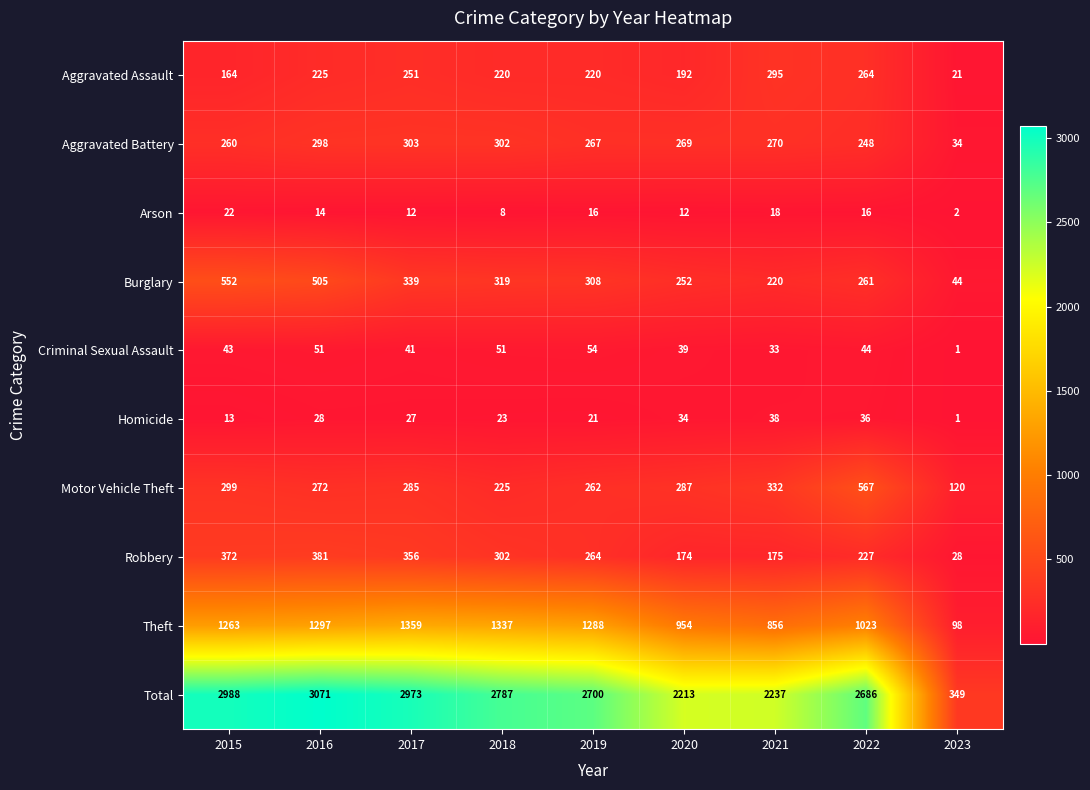

What is the average value of the Burglary series?

311